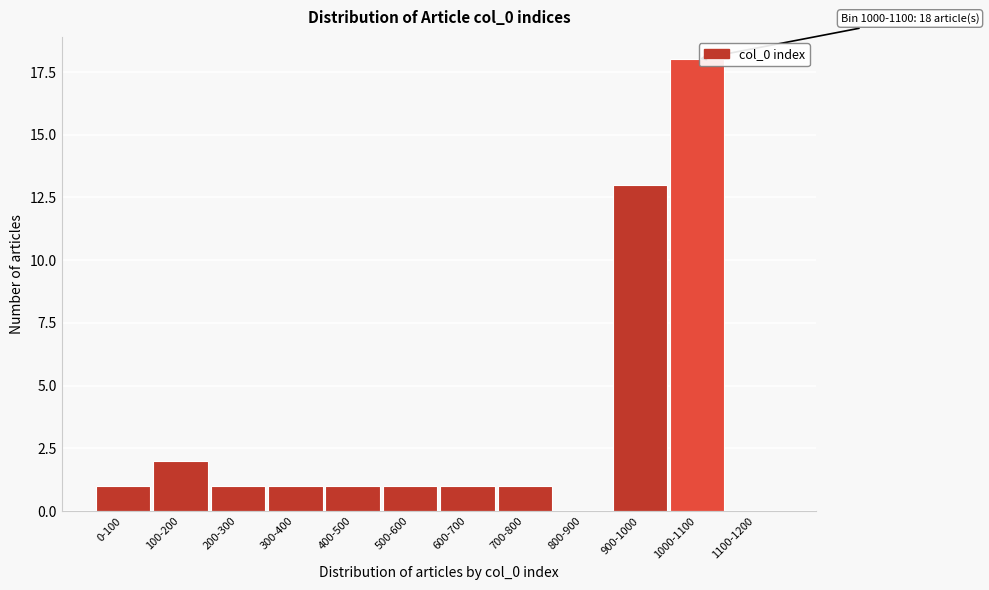

Reading left to right, list all the values displayed in this chart.

0-100=1	100-200=2	200-300=1	300-400=1	400-500=1	500-600=1	600-700=1	700-800=1	800-900=0	900-1000=13	1000-1100=18	1100-1200=0